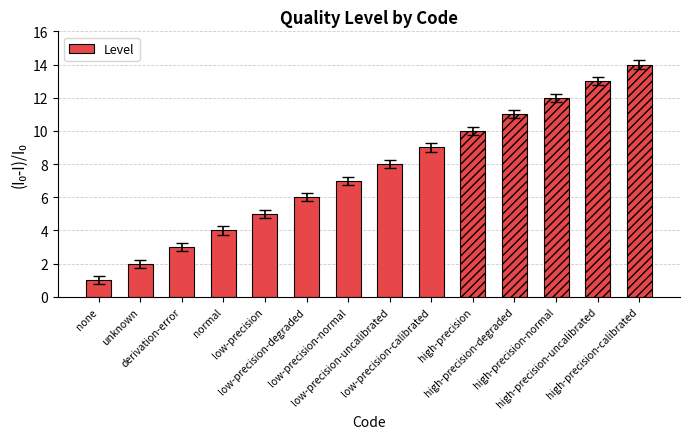

List the labels in order of value, largest first.

high-precision-calibrated, high-precision-uncalibrated, high-precision-normal, high-precision-degraded, high-precision, low-precision-calibrated, low-precision-uncalibrated, low-precision-normal, low-precision-degraded, low-precision, normal, derivation-error, unknown, none